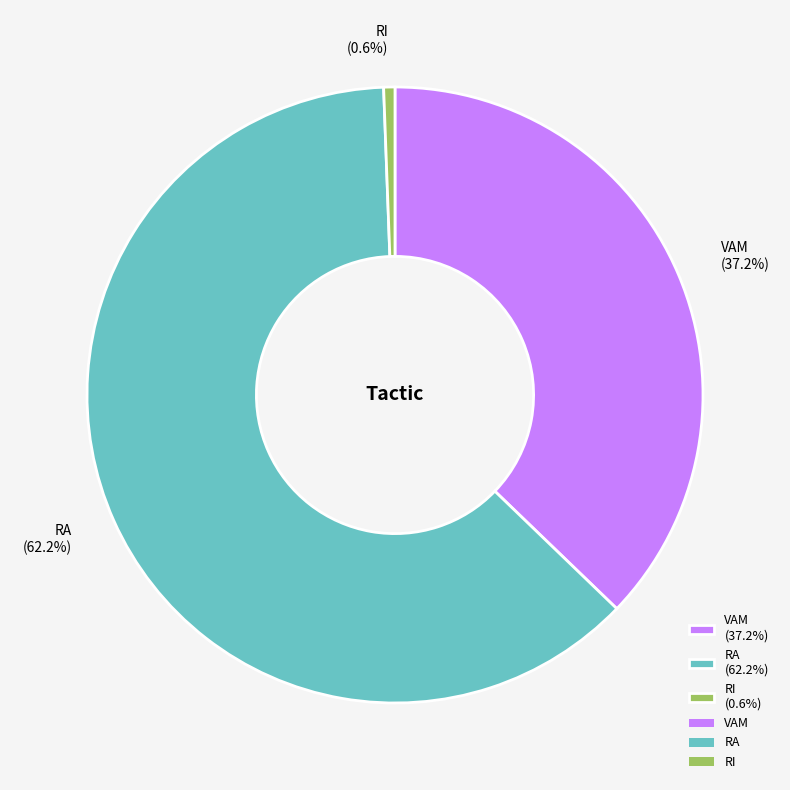

To the nearest percent, what is the average slice percentage?

33%